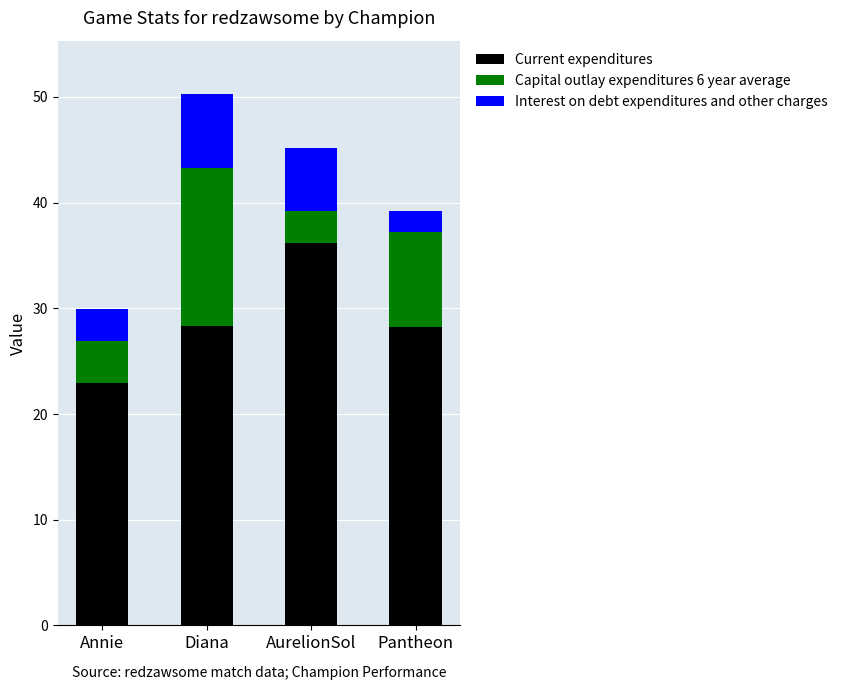

True or false: Current expenditures has a value of 22.9 at Annie.

True